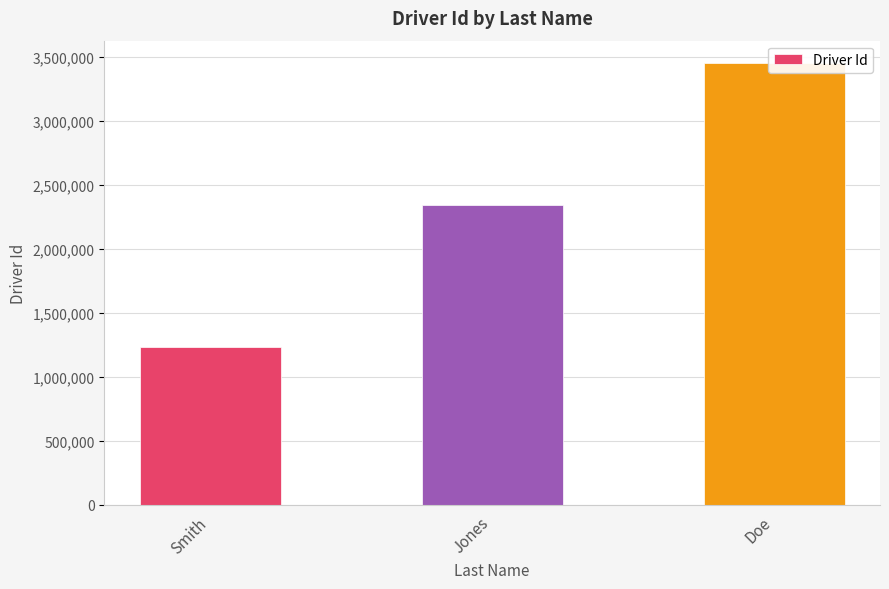

List the labels in order of value, largest first.

Doe, Jones, Smith